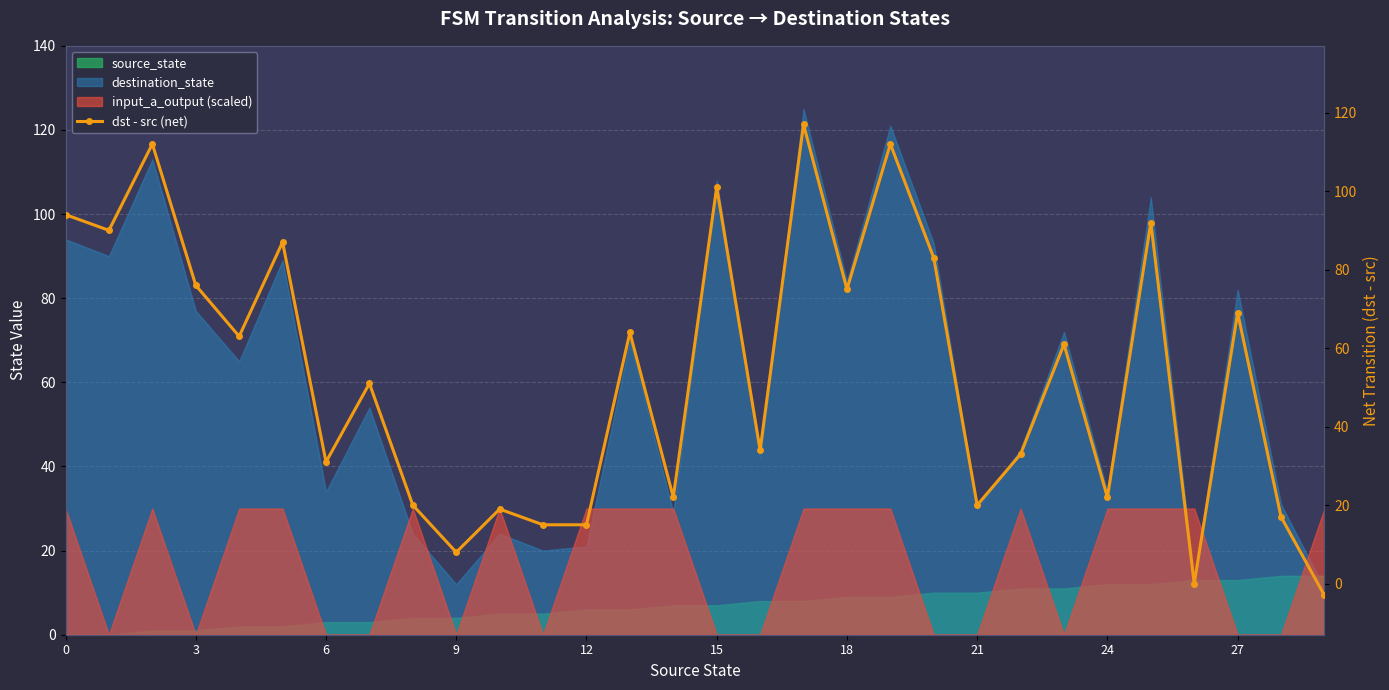

What is the smallest value displayed?

-3